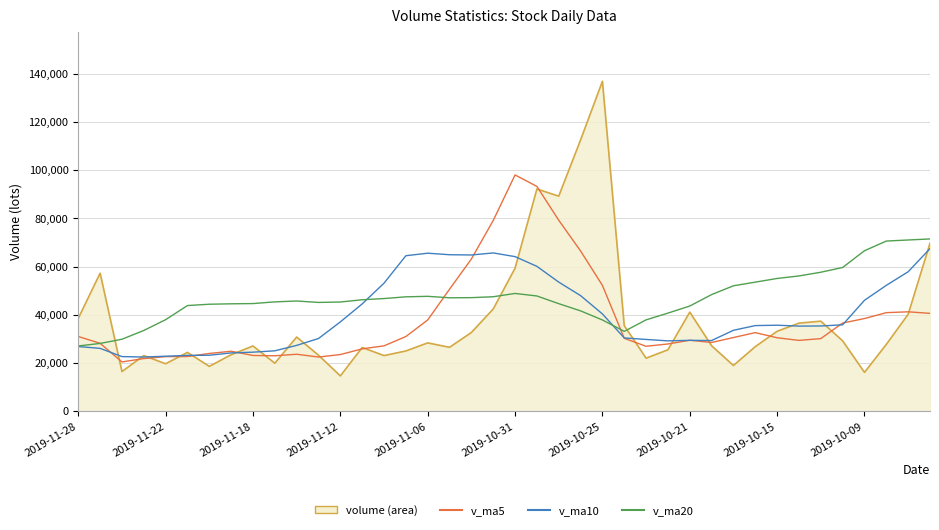

At which label does v_ma10 first exceed 35497?

2019-11-12